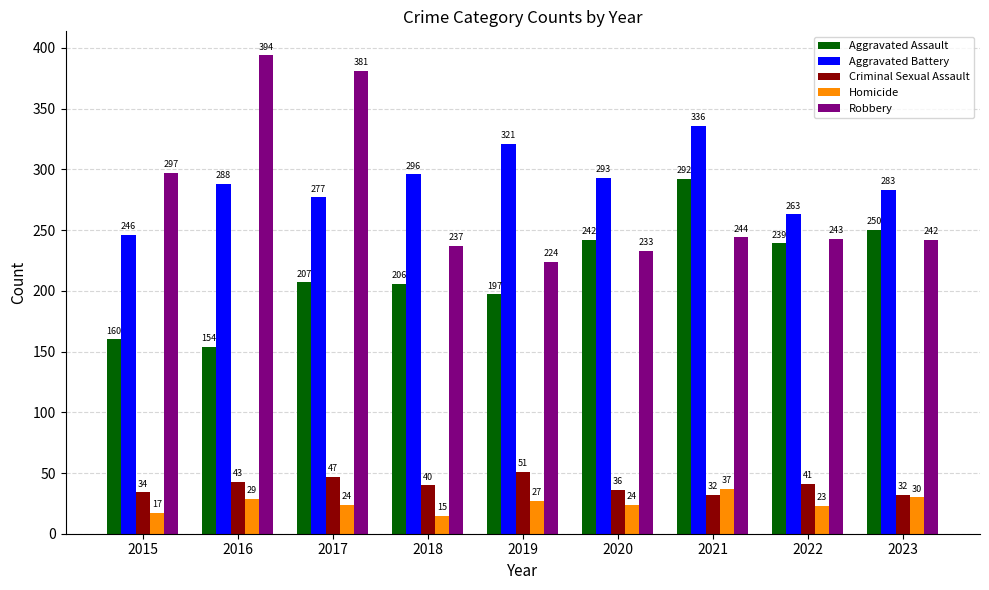

The value of Homicide at 2020 is 24. True or false?

True